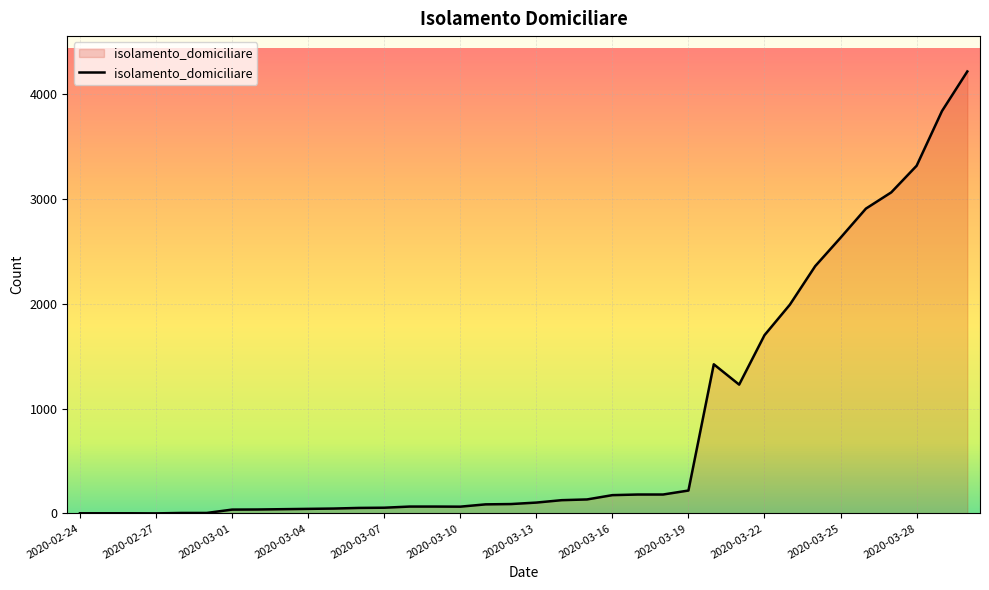

What is the greatest value displayed?

4218